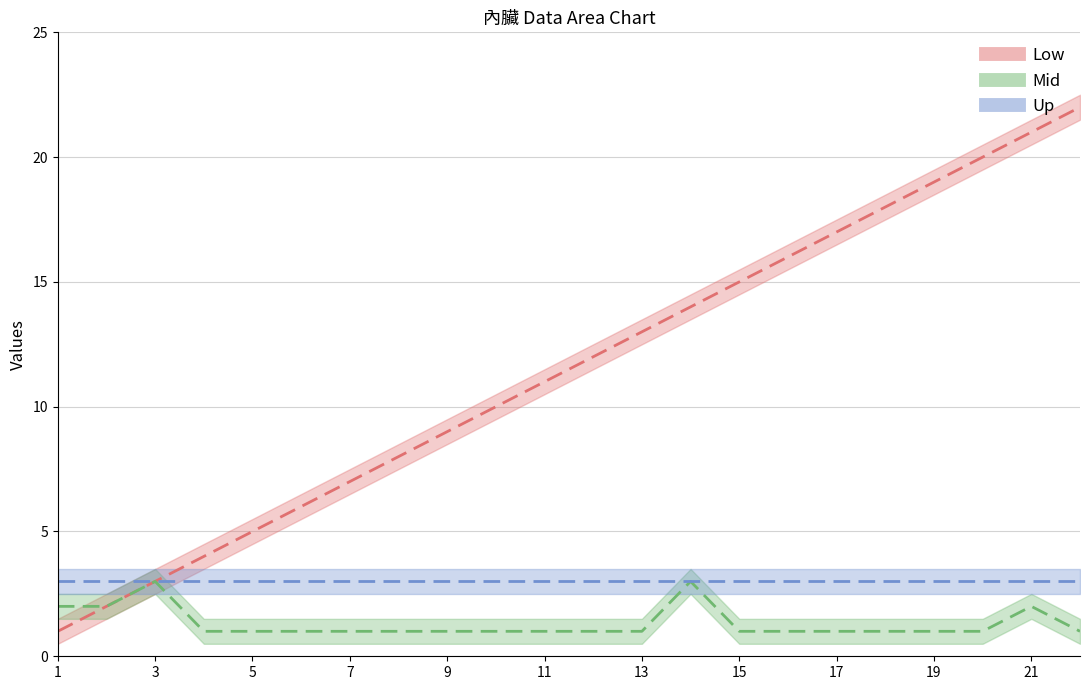

The value of col_3 at 12 is 16. True or false?

False